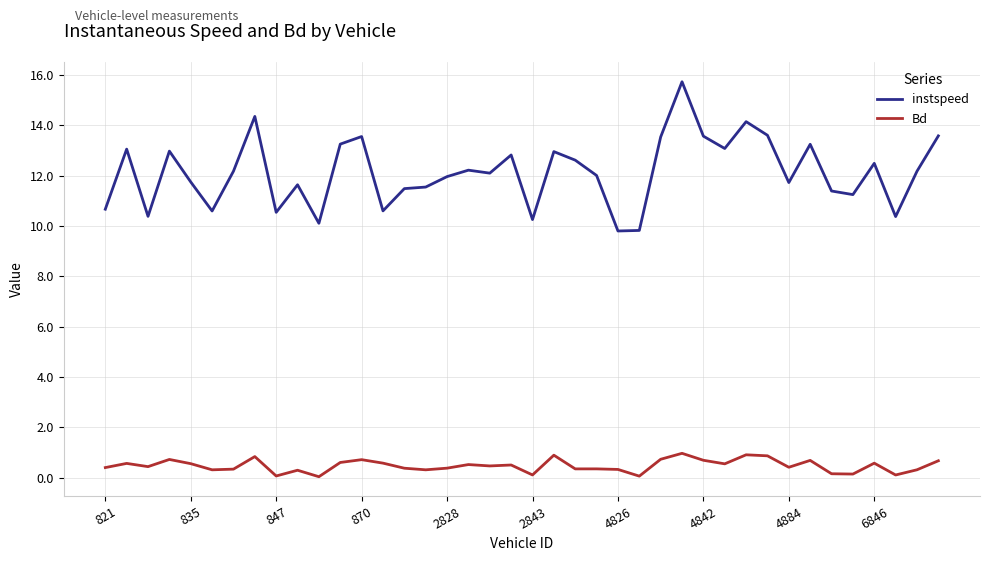

What is the difference between the maximum and minimum values in the Bd series?

0.9